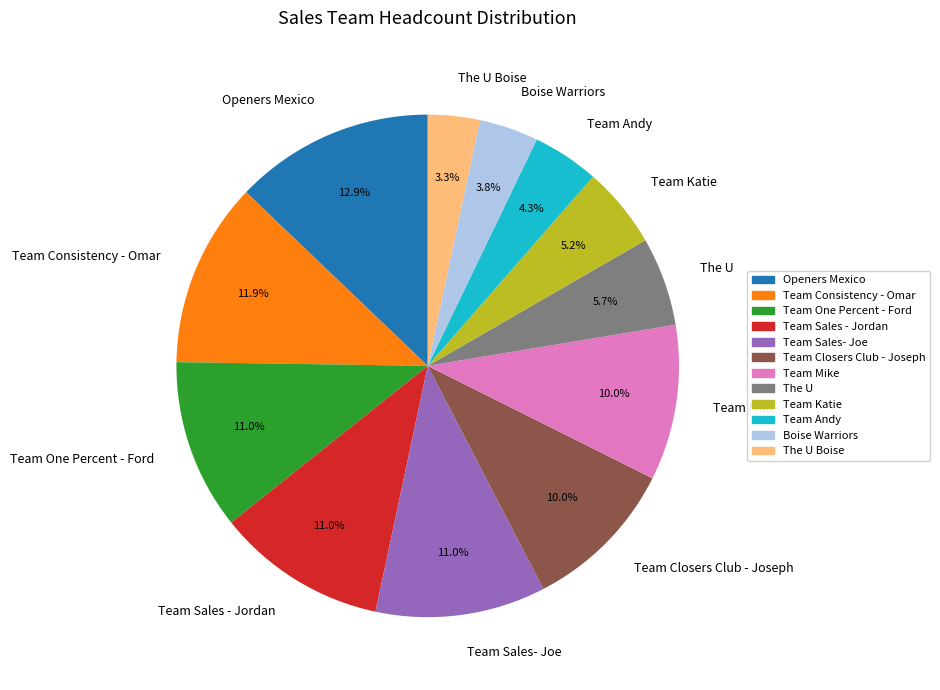

What percentage is the The U Boise slice, to the nearest percent?

3%